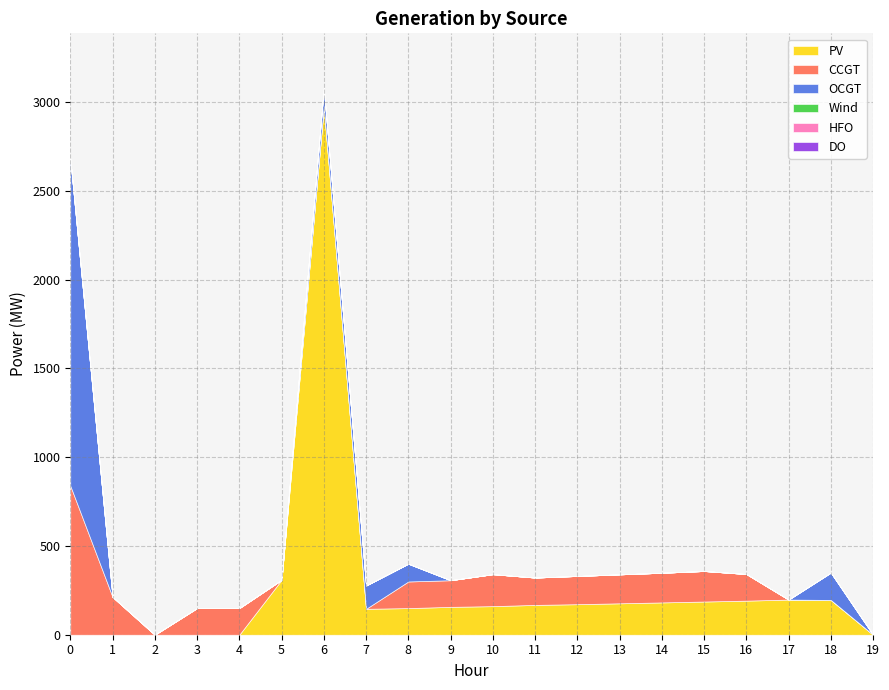

Reading left to right, transcribe all the data shown in this chart.

PV: 0	0	0	0	0	309	2977	146	150	157	161	168	172	177	182	187	192	198	196	0
CCGT: 840	213	0	150	150	0	0	0	150	150	180	154	159	163	167	172	150	0	0	0
OCGT: 1843	0	0	0	0	0	103	131	100	0	0	0	0	0	0	0	0	0	154	0
Wind: 0	0	0	0	0	0	0	0	0	0	0	0	0	0	0	0	0	0	0	0
HFO: 0	0	0	0	0	0	0	0	0	0	0	0	0	0	0	0	0	0	0	0
DO: 0	0	0	0	0	0	0	0	0	0	0	0	0	0	0	0	0	0	0	0